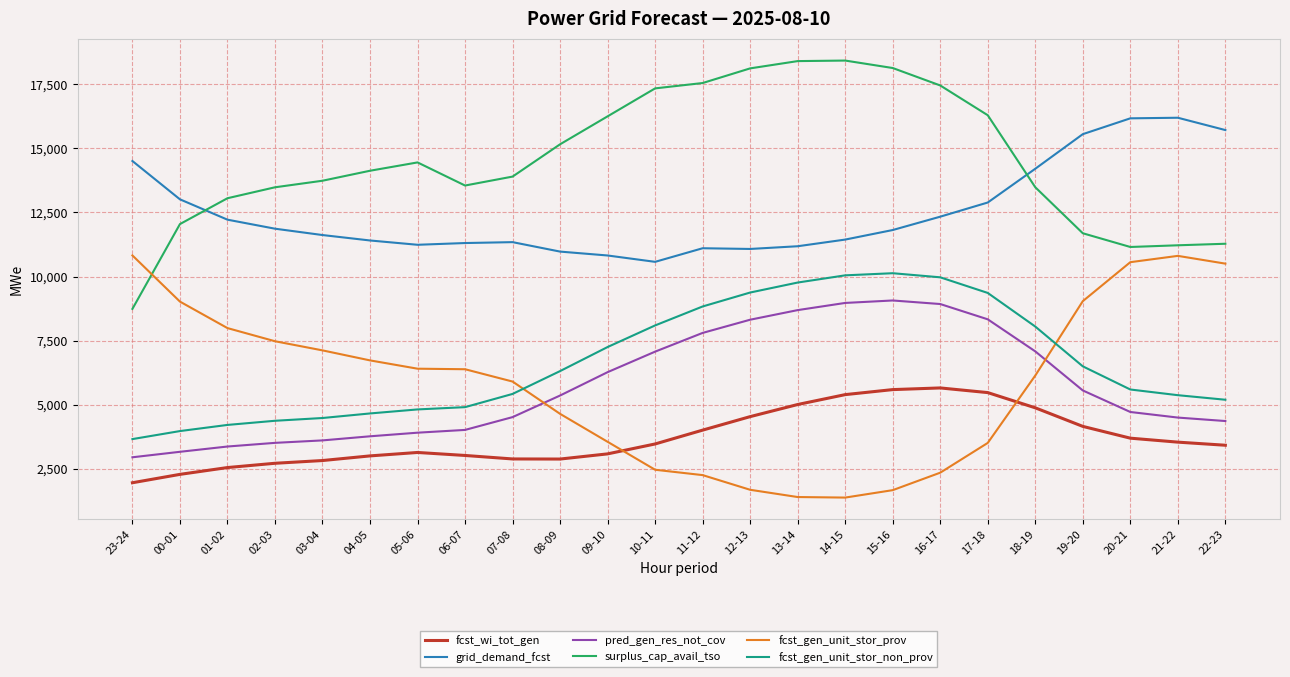

True or false: fcst_gen_unit_stor_non_prov and surplus_cap_avail_tso cross at least once.

False